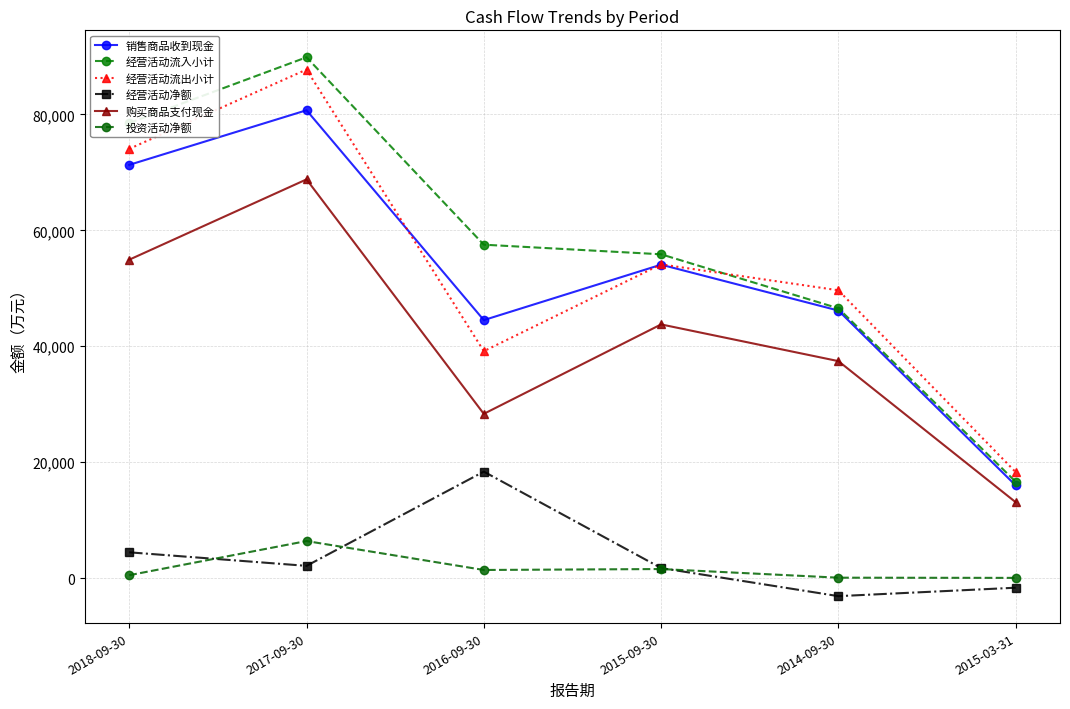

What is the label of the 2nd point from the right?

2014-09-30